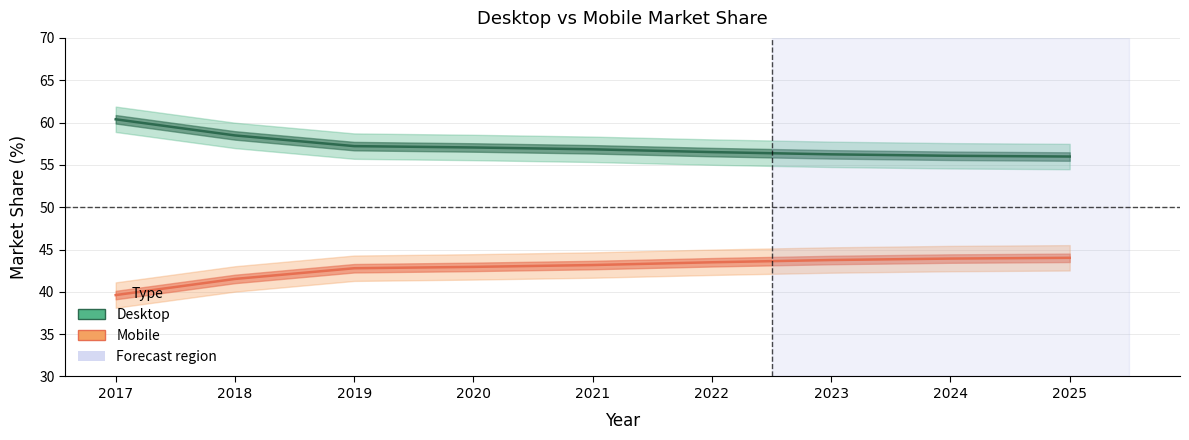

Does the chart display data point markers on the line(s)?

No